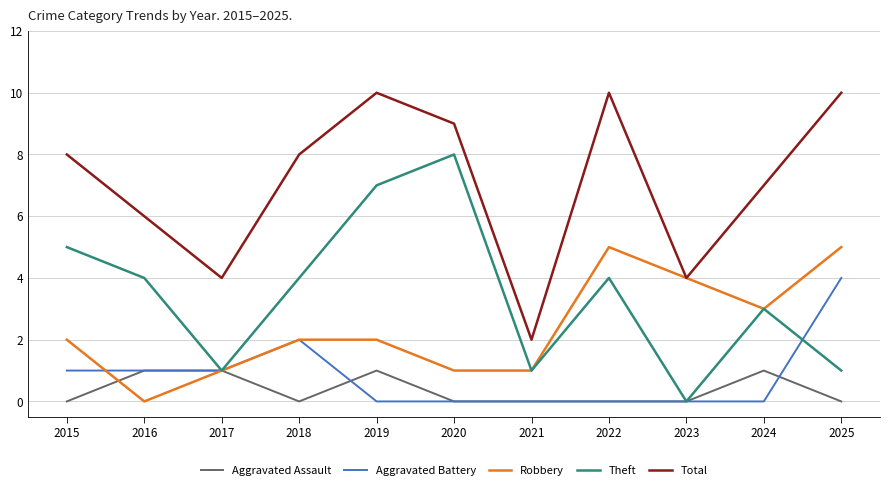

Which category has the lowest value in the Theft series?

2023